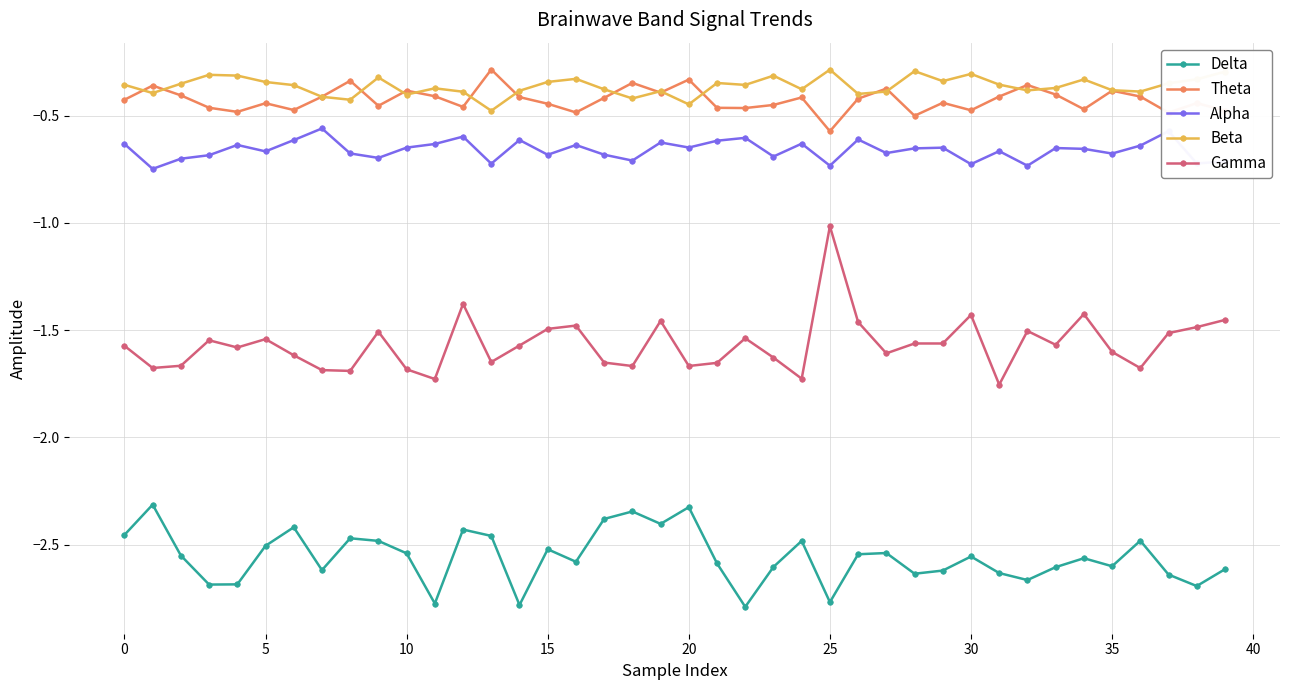

Which series has the largest range (max minus min)?

Gamma